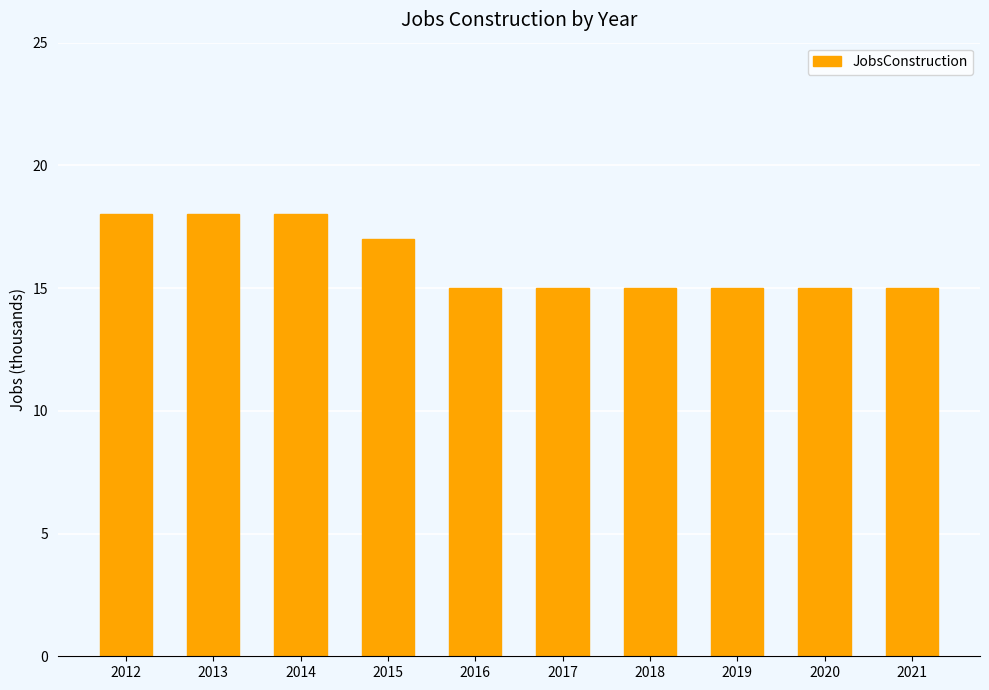

Reading left to right, extract all data points from this chart.

2012=18	2013=18	2014=18	2015=17	2016=15	2017=15	2018=15	2019=15	2020=15	2021=15